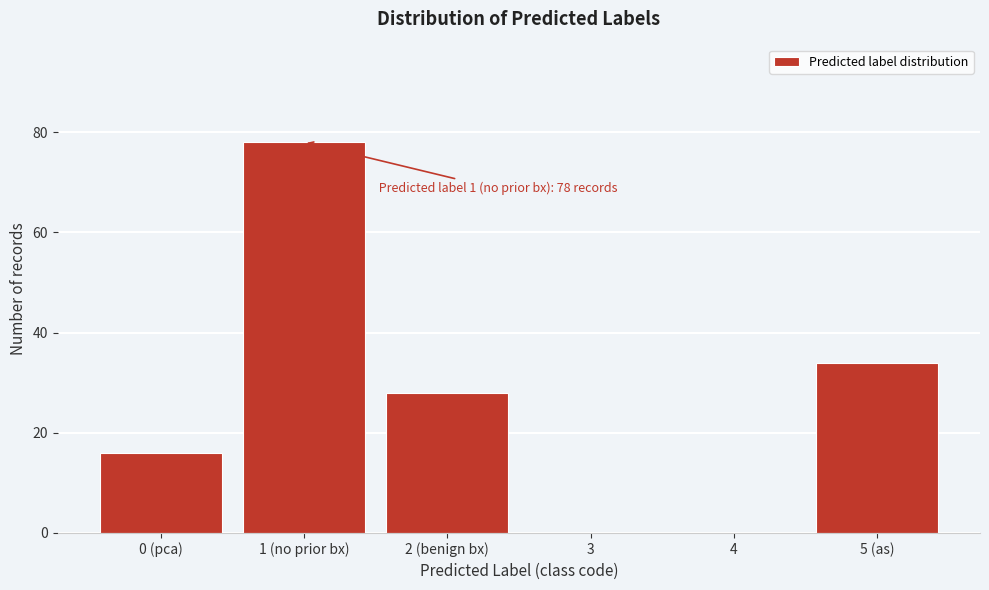

Reading left to right, what are all the values shown in this chart?

0 (pca)=16	1 (no prior bx)=78	2 (benign bx)=28	3=0	4=0	5 (as)=34